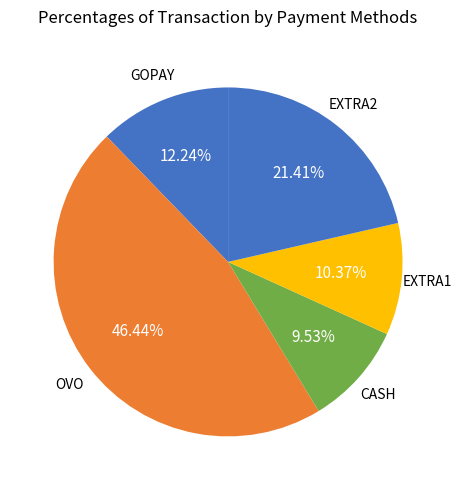

Count the number of slices in the pie.

5